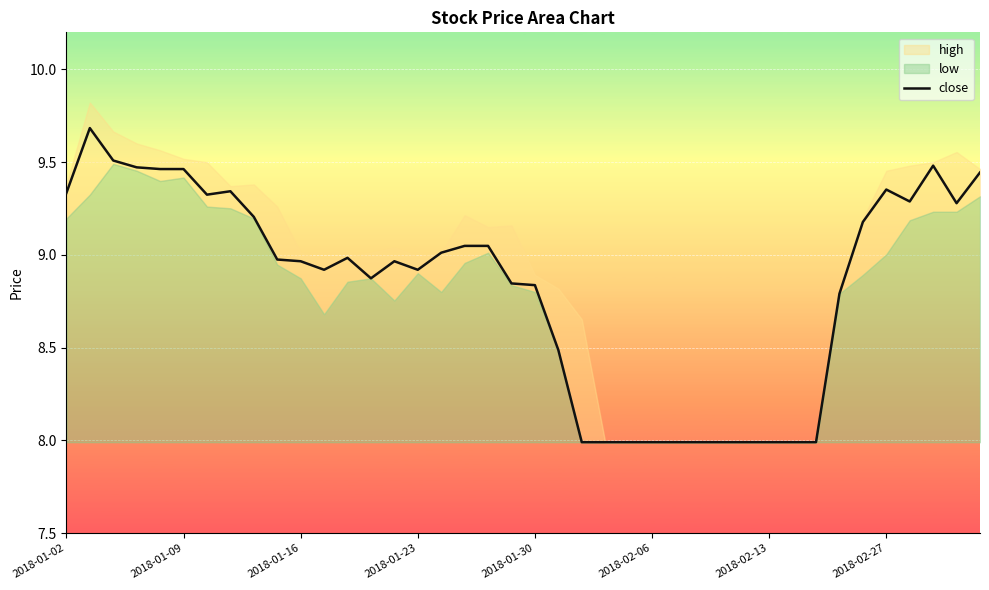

Between 26 and 34, which is larger?

34